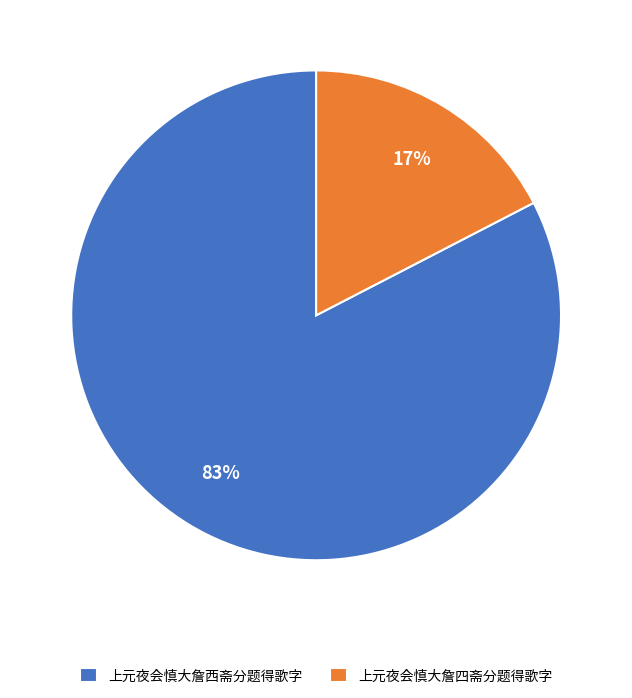

Is the sum of 上元夜会慎大詹四斋分题得歌字 and 上元夜会慎大詹西斋分题得歌字 greater than half?

Yes